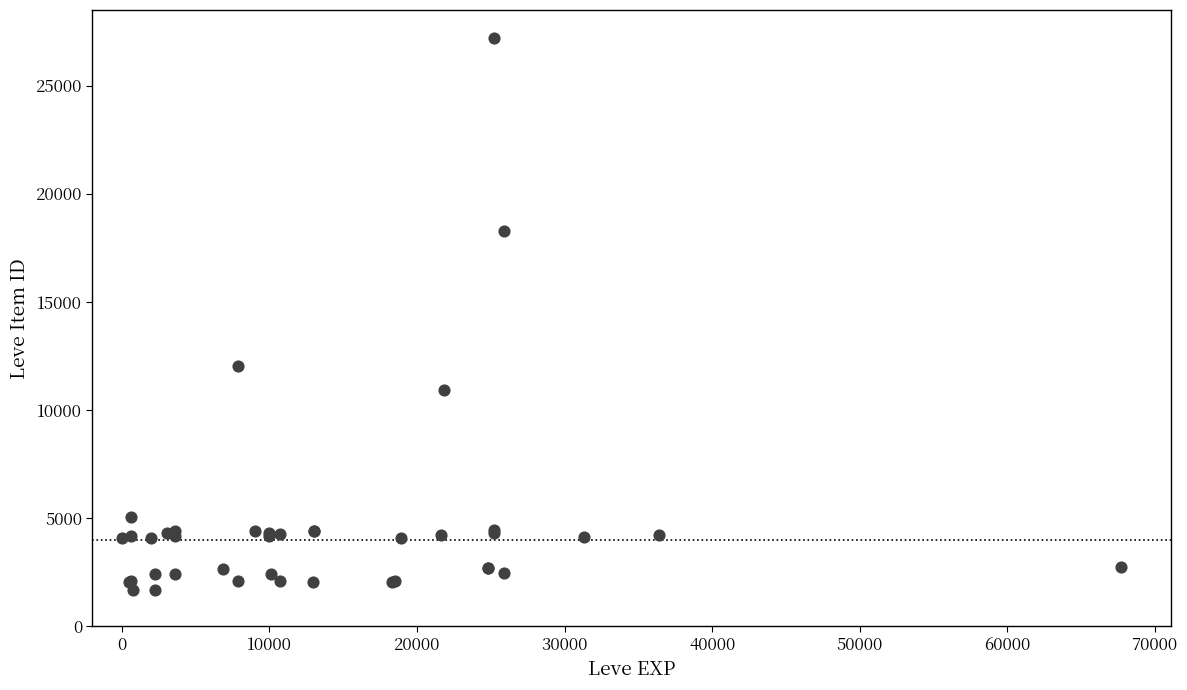

What Y value in the scatter plot is closest to 14448?

12018